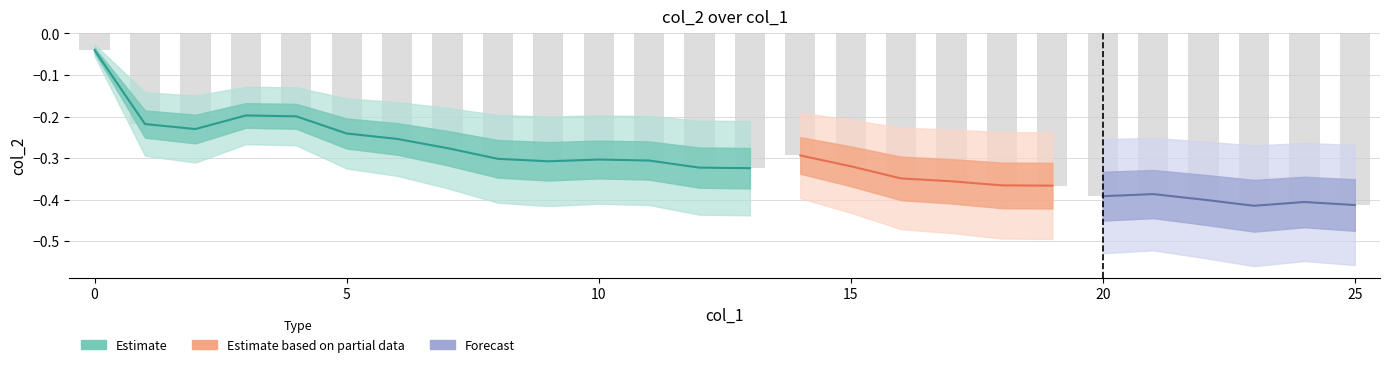

True or false: the data shows -0.3 at 16.

True